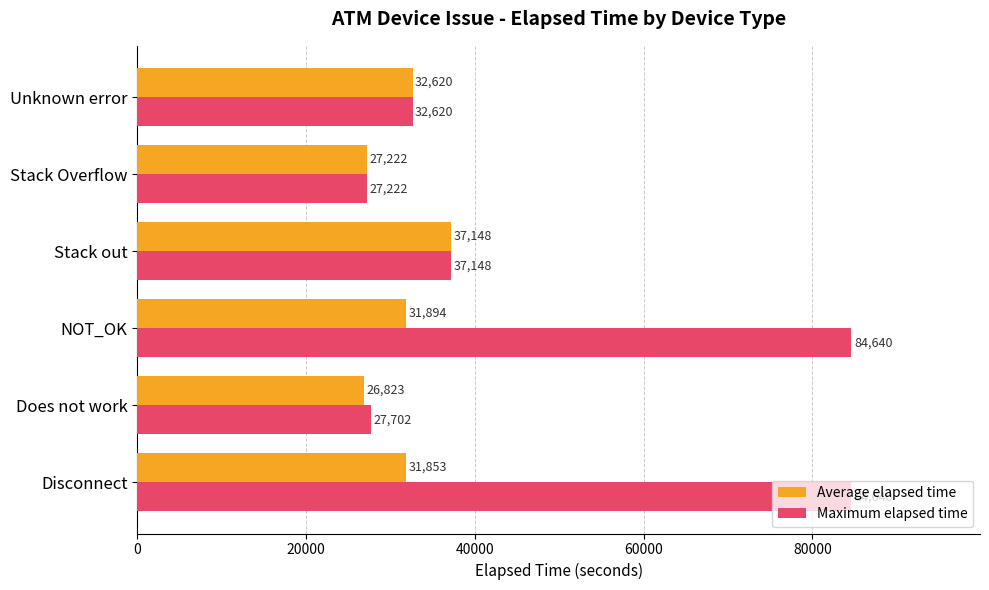

Is it true that Maximum elapsed time equals 27222 at Stack Overflow?

True